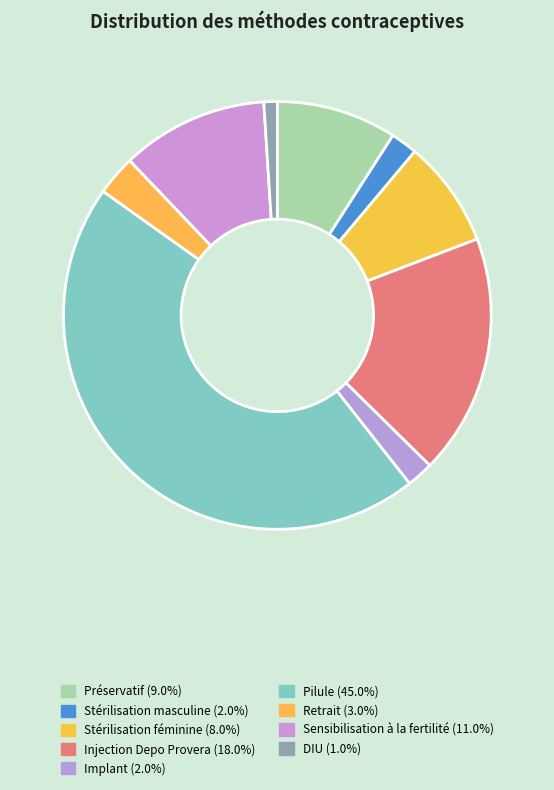

What percentage do Retrait and Implant together represent?

5.1%